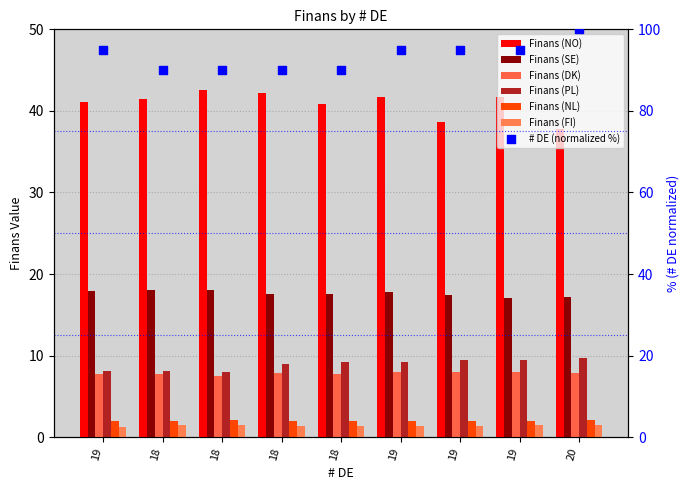

Which series has the widest spread of Y values?

Finans (NO)